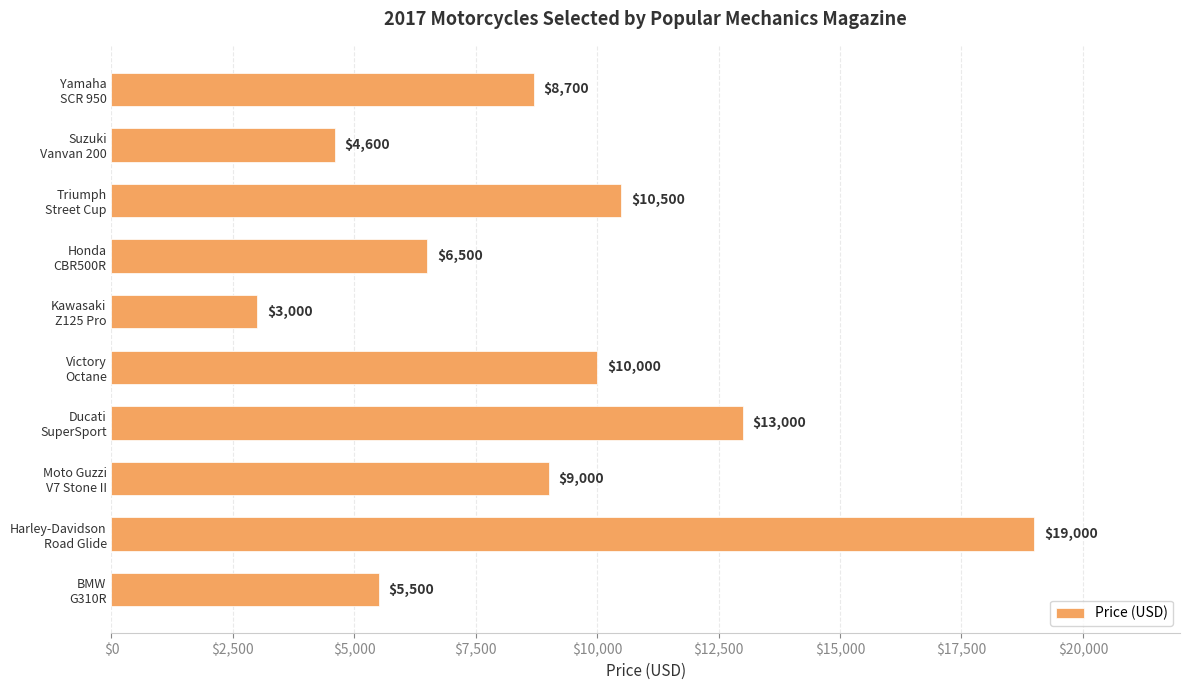

What is the sum of all values?

89800